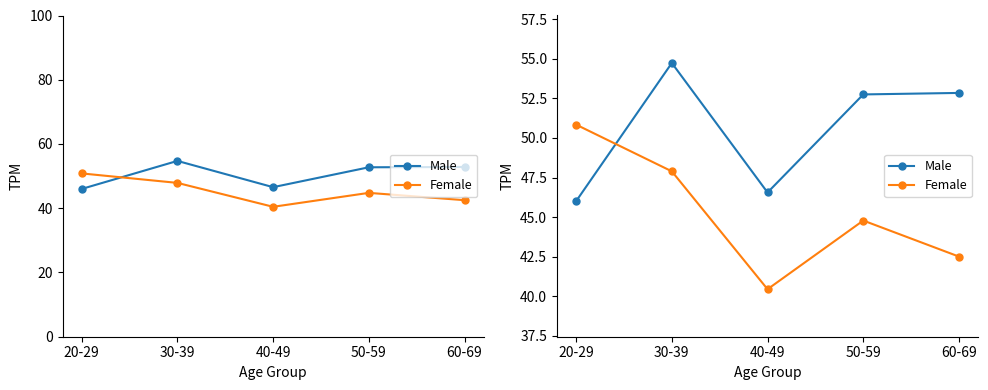

True or false: Male and Female cross at least once.

True